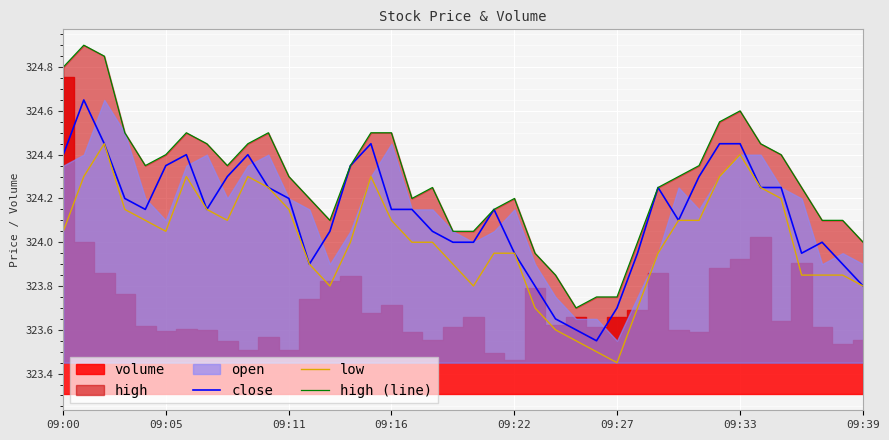

True or false: close has more than 2 interior local peaks.

True